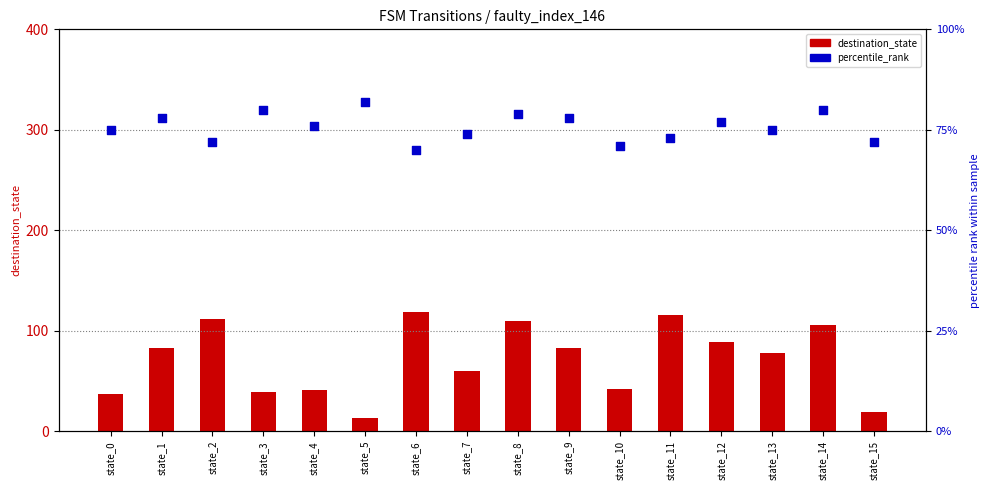

Which series contains the lowest Y value?

destination_state